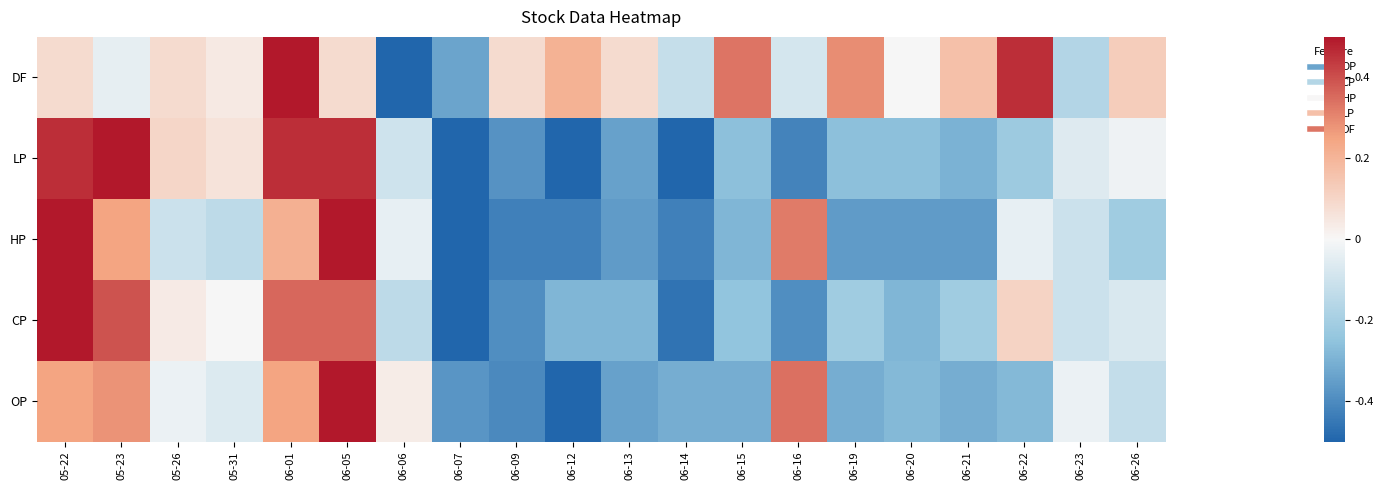

What is the total value across all series at 06-01?

1.8